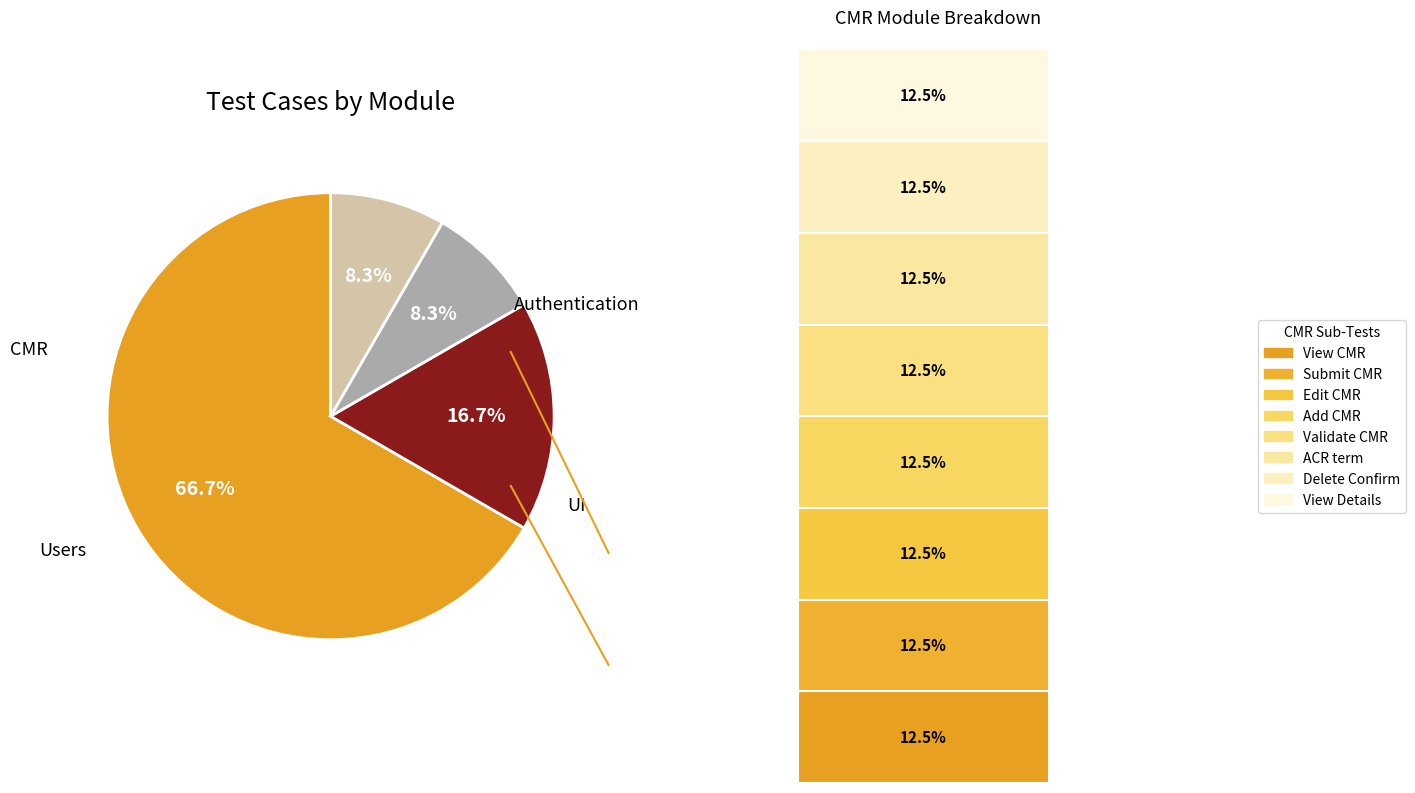

Is there a majority slice in this chart?

Yes